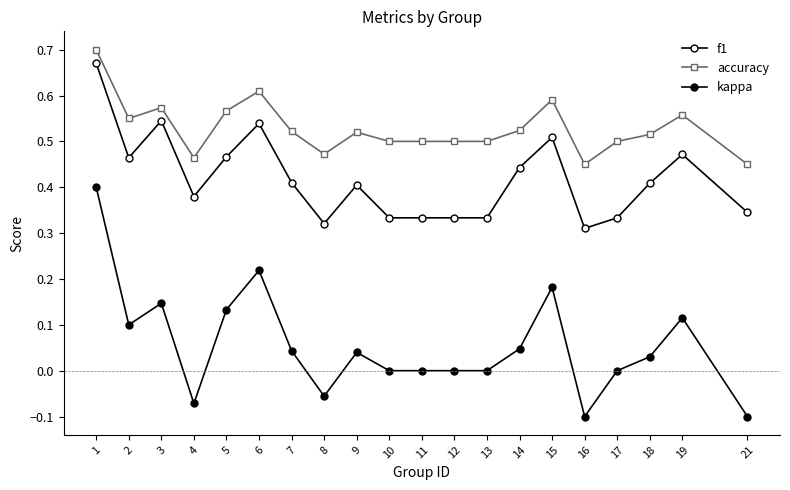

List the series in order of their overall mean, highest first.

accuracy, f1, kappa